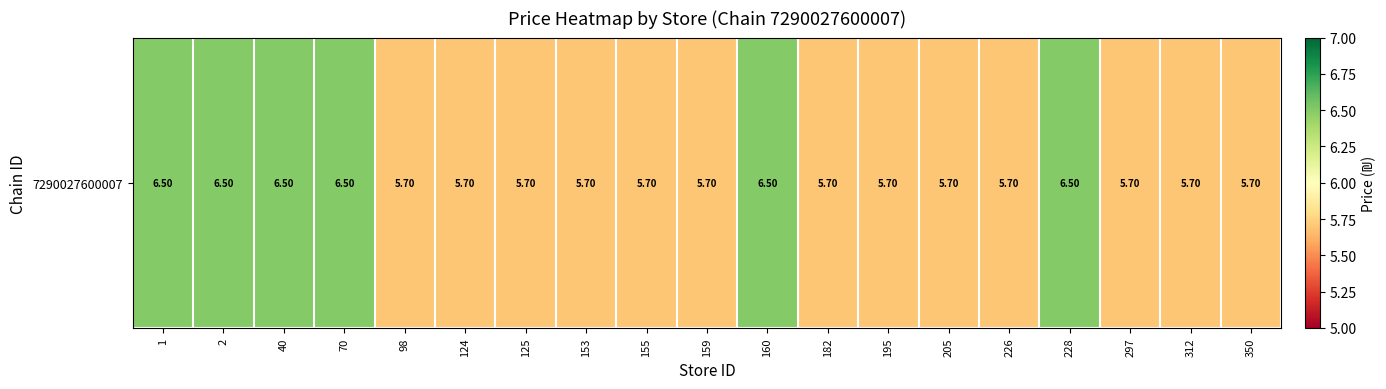

What is the difference between the values at 2 and 182?

0.8